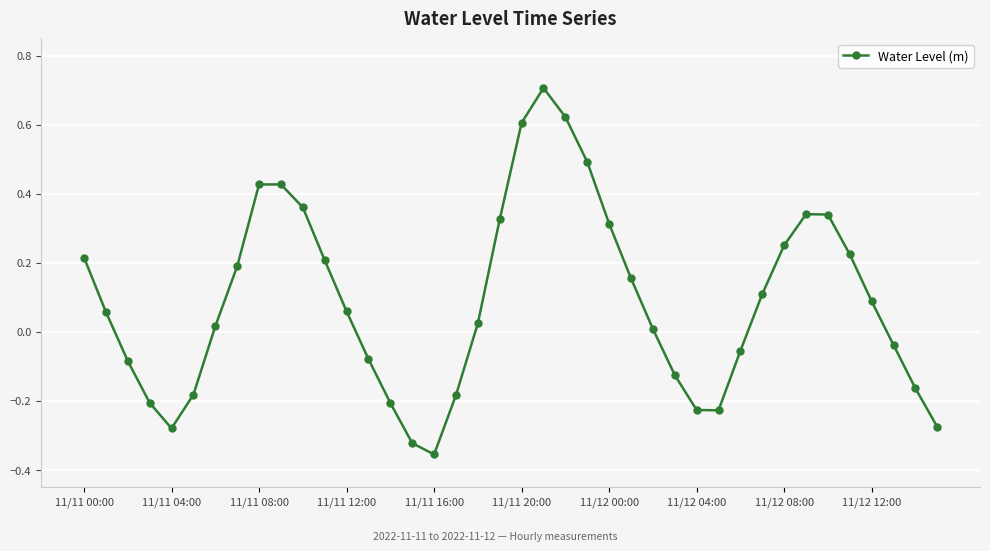

How many data points does each series have?

40